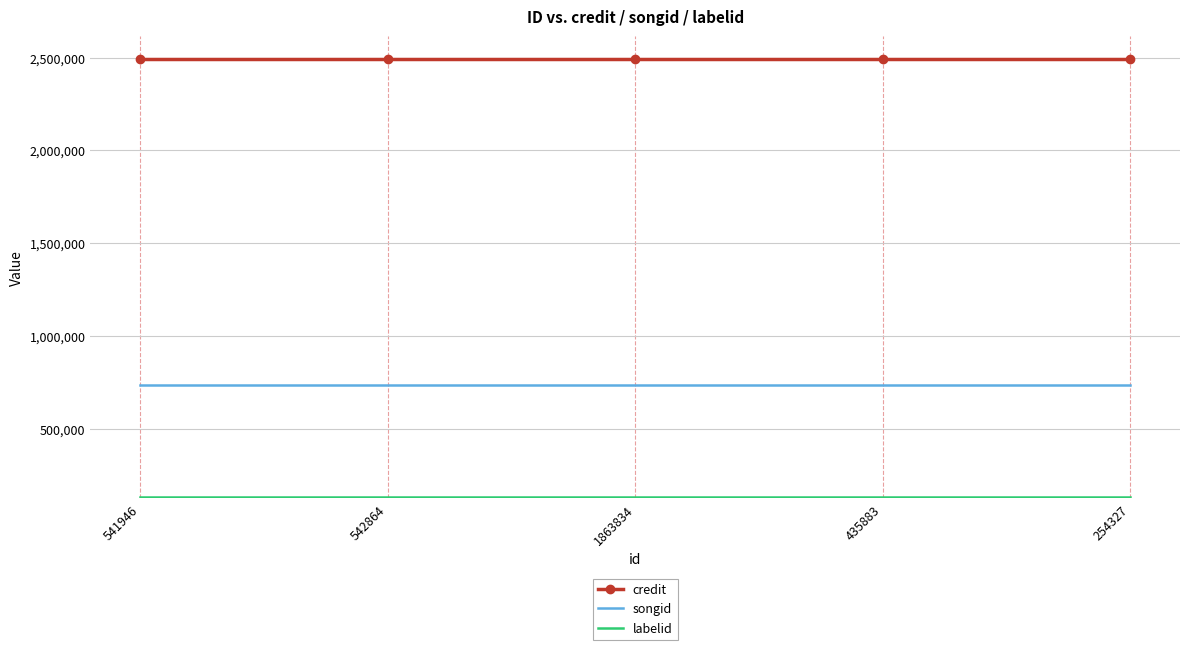

True or false: credit and songid cross at least once.

False